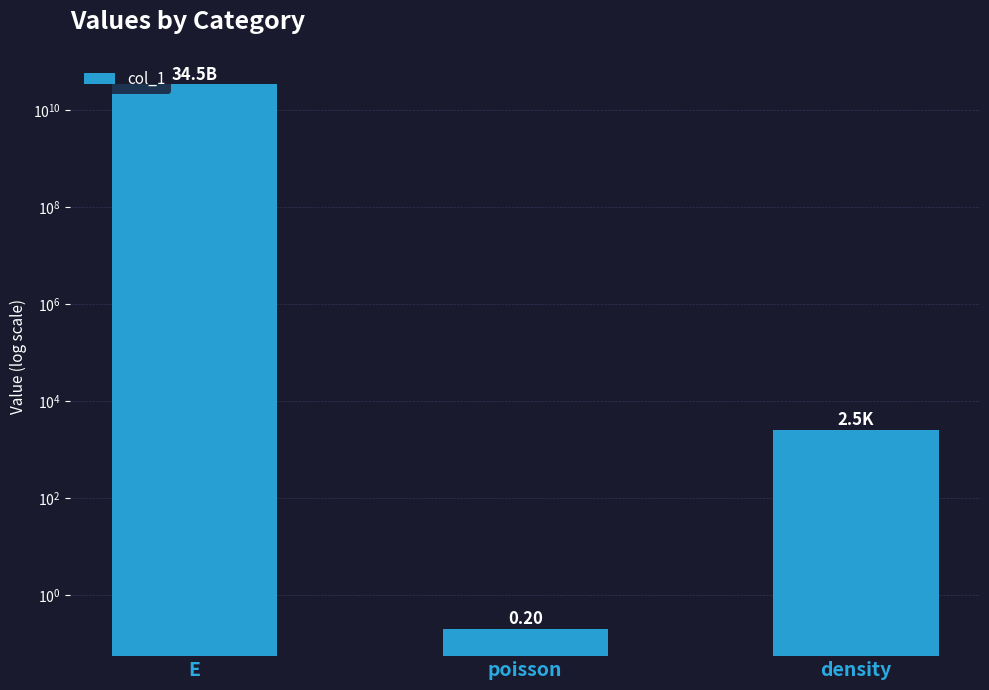

Is it true that the value at poisson is 0.0?

False